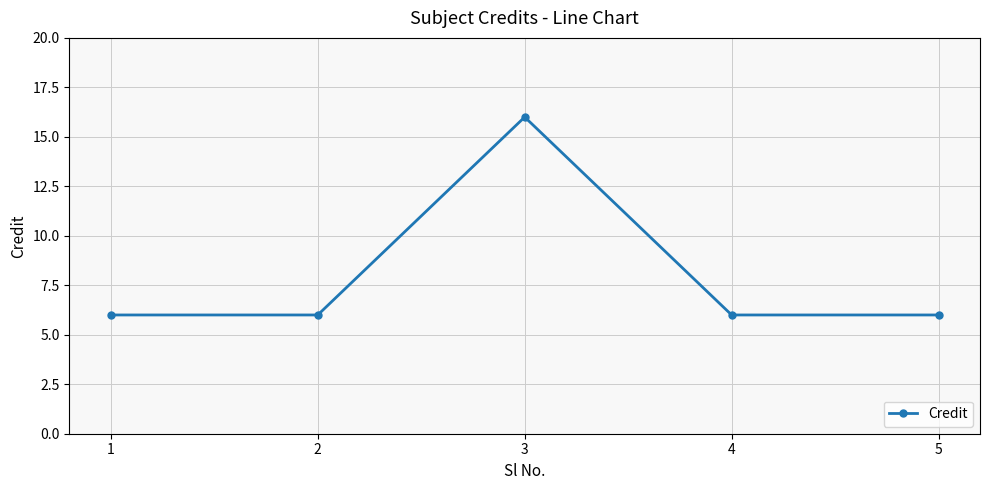

How many interior local peaks (higher than both neighbors) does the data have?

1